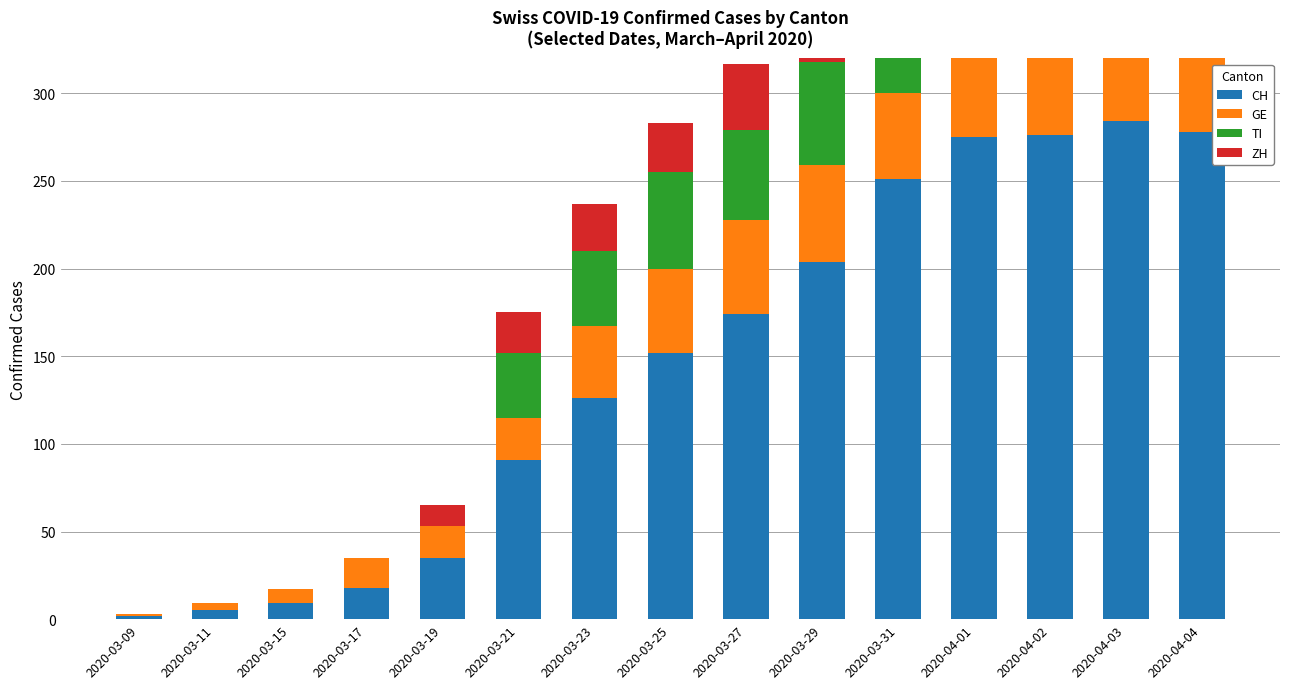

What are all the series names shown in the legend?

CH, GE, TI, ZH